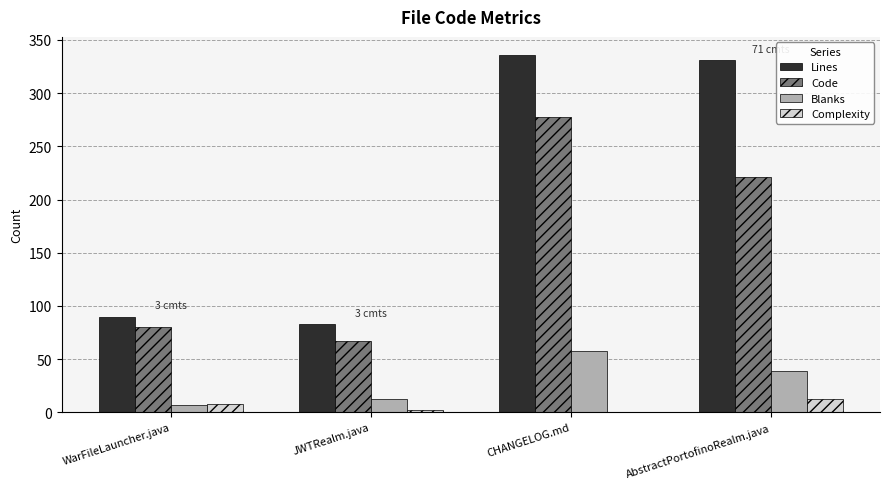

Reading left to right, extract all data points from this chart.

Lines: 90	83	336	331
Code: 80	67	278	221
Blanks: 7	13	58	39
Complexity: 8	2	0	13